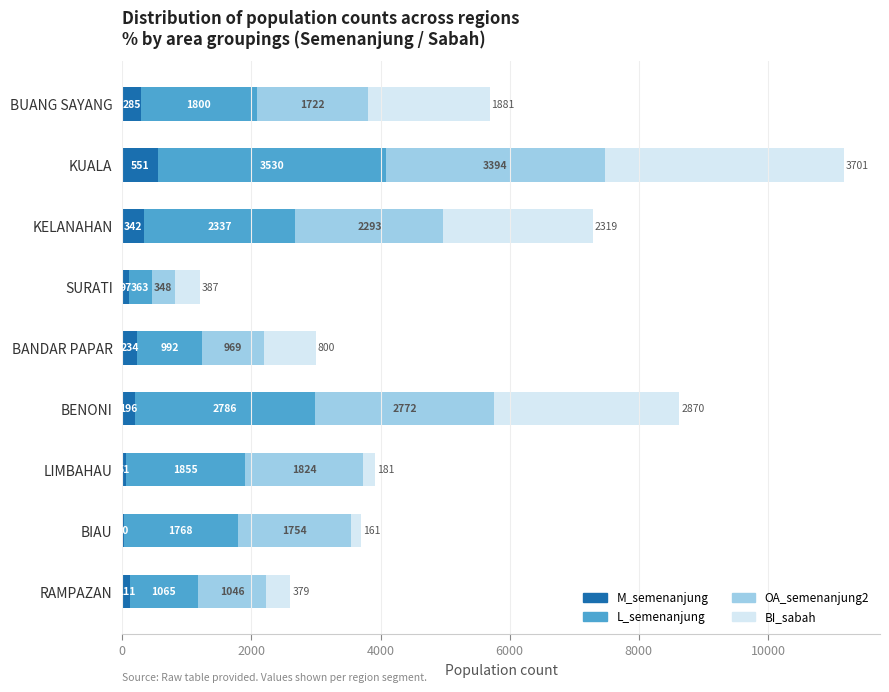

What is the total value across all series at BENONI?

8624